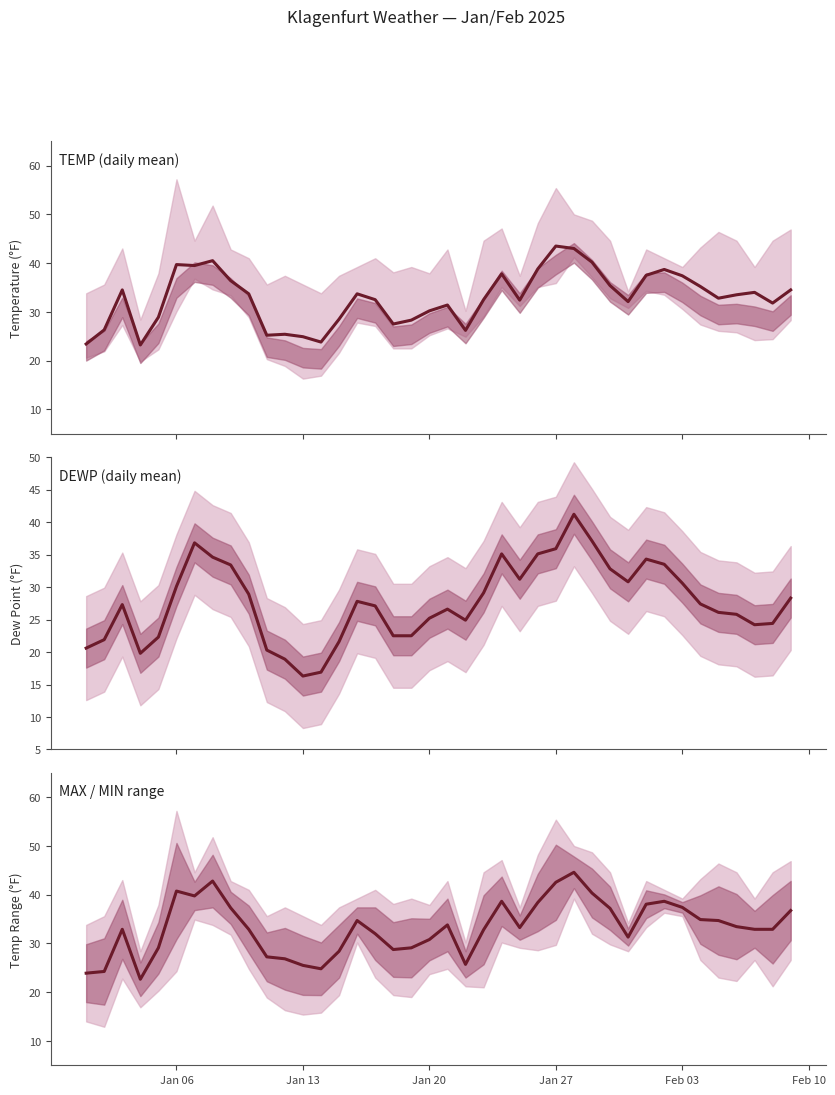

What is the minimum value shown in the chart?

16.3